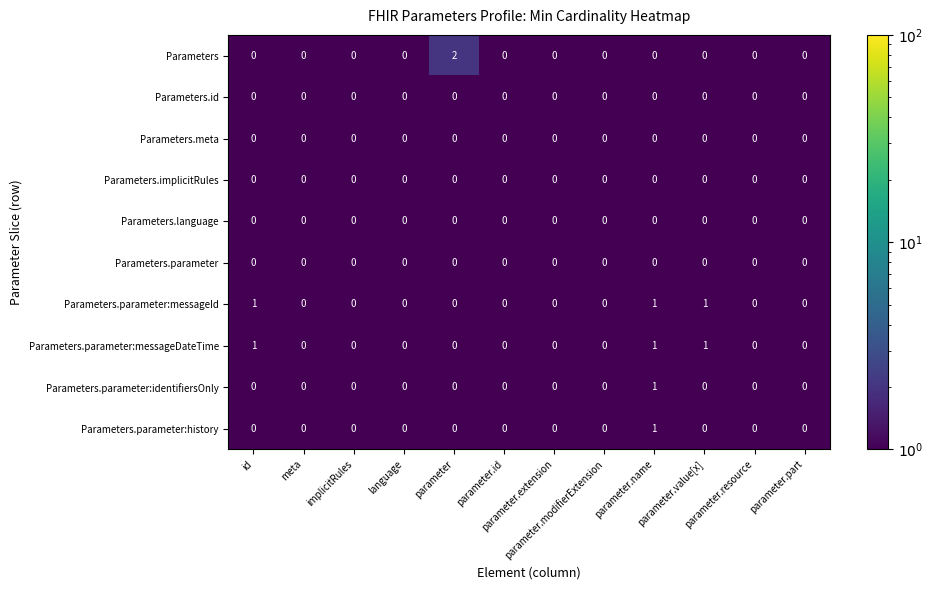

How many series are shown in this chart?

10